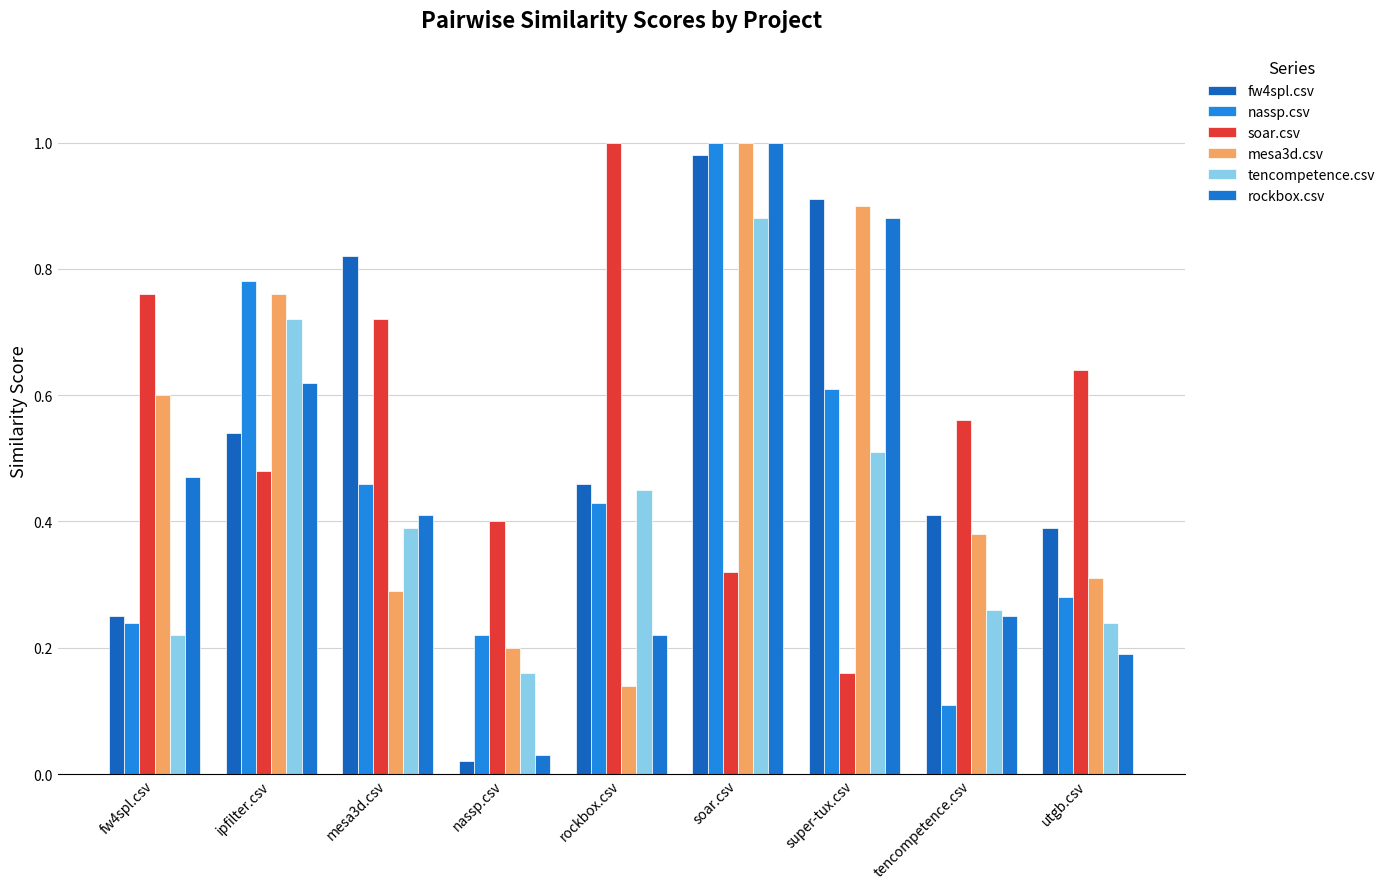

At which label is tencompetence.csv closest to 0?

nassp.csv